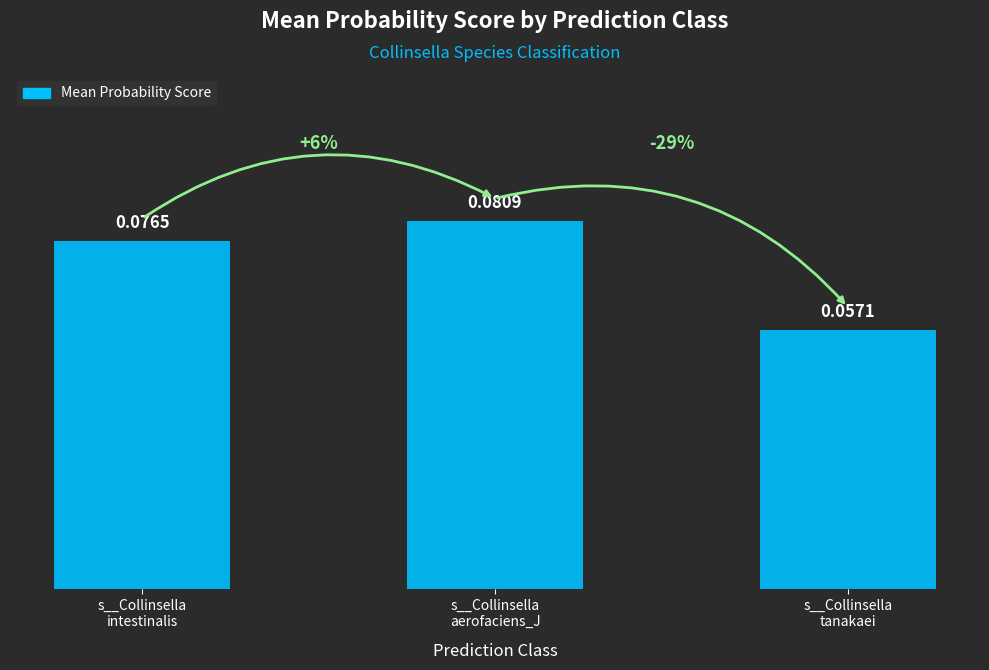

At which label is the value closest to 0?

s__Collinsella
tanakaei